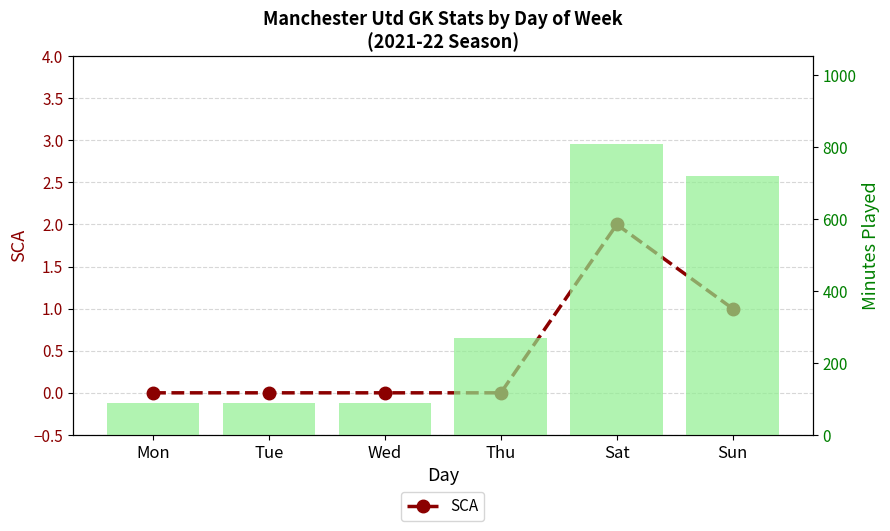

Reading right to left, extract all data points from this chart.

SCA: Sun=1	Sat=2	Thu=0	Wed=0	Tue=0	Mon=0
Minutes Played (mm): Sun=720	Sat=810	Thu=270	Wed=90	Tue=90	Mon=90